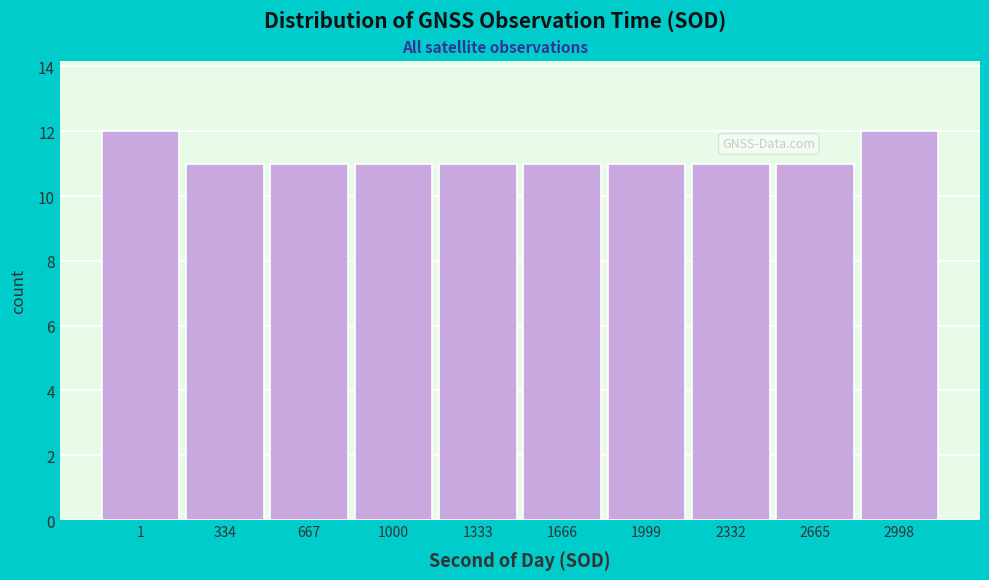

Reading right to left, list all the values displayed in this chart.

12	11	11	11	11	11	11	11	11	12